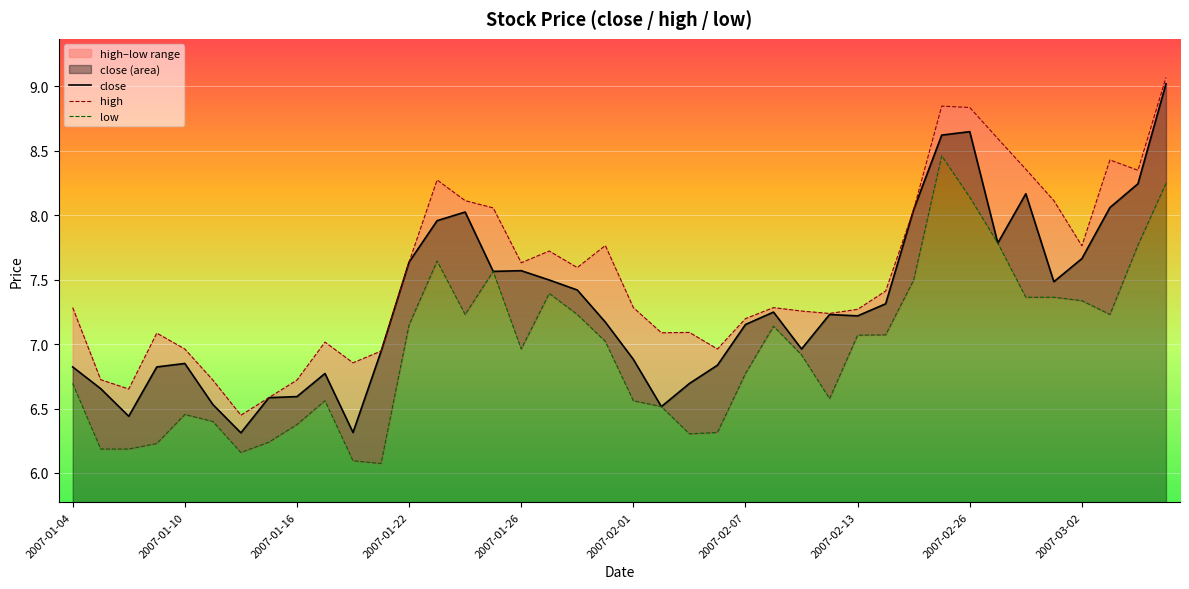

What is the lowest value of the close series?

6.3